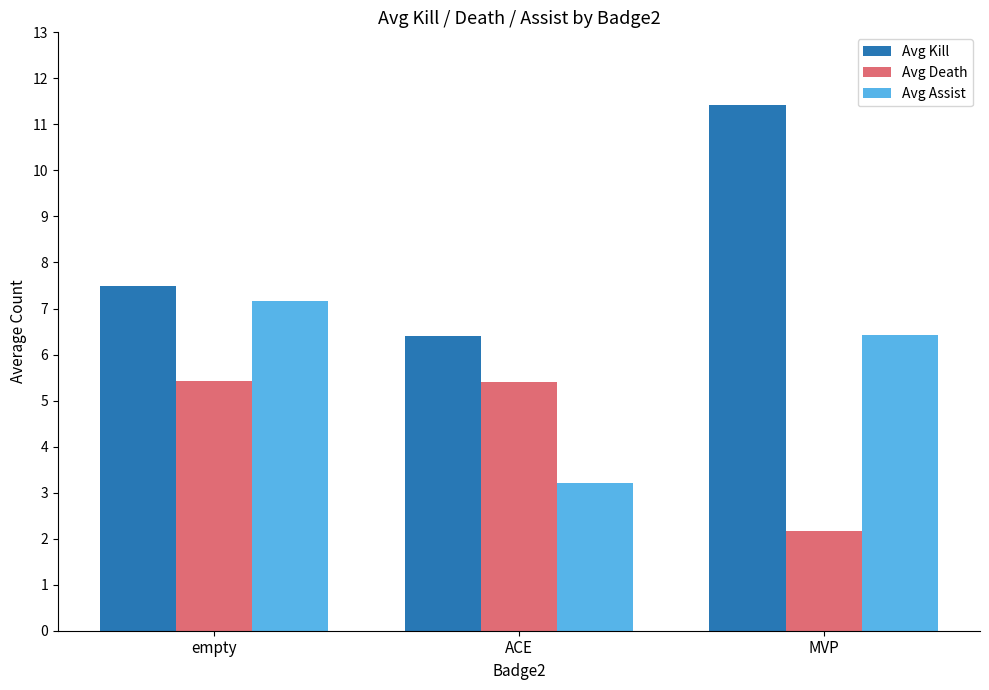

What is the spread (max minus min) of values at ACE?

3.2